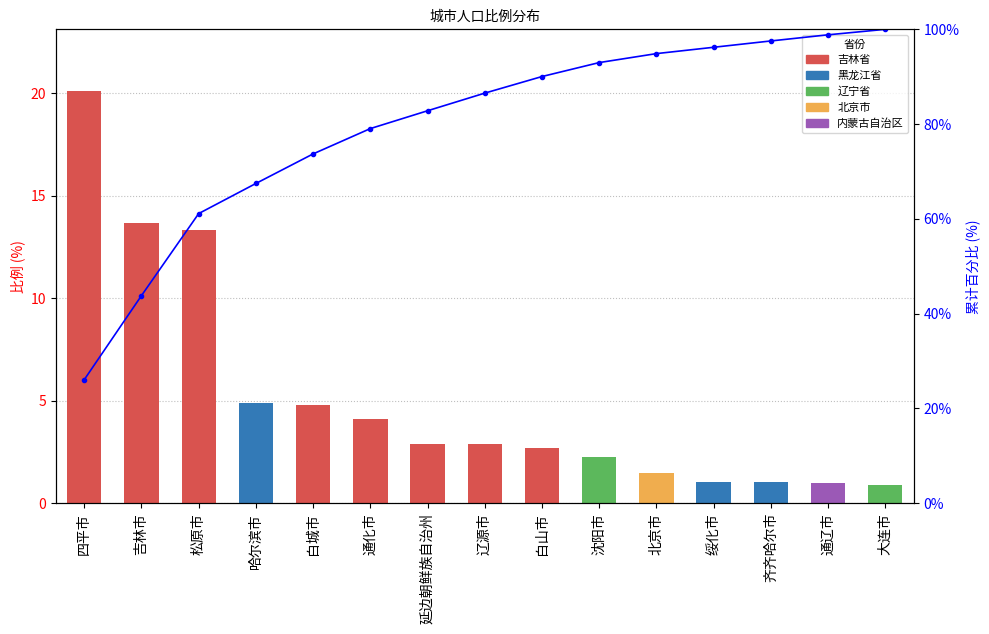

Where does the 比例 series first go above 2?

四平市